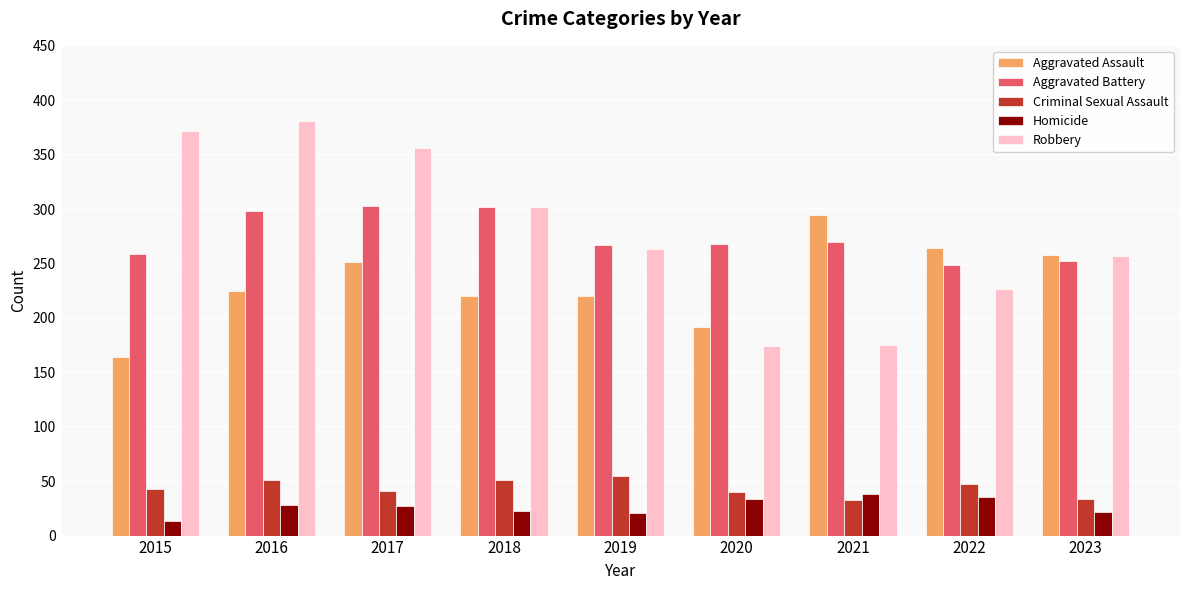

Are the bars grouped side by side (vs. stacked)?

Yes